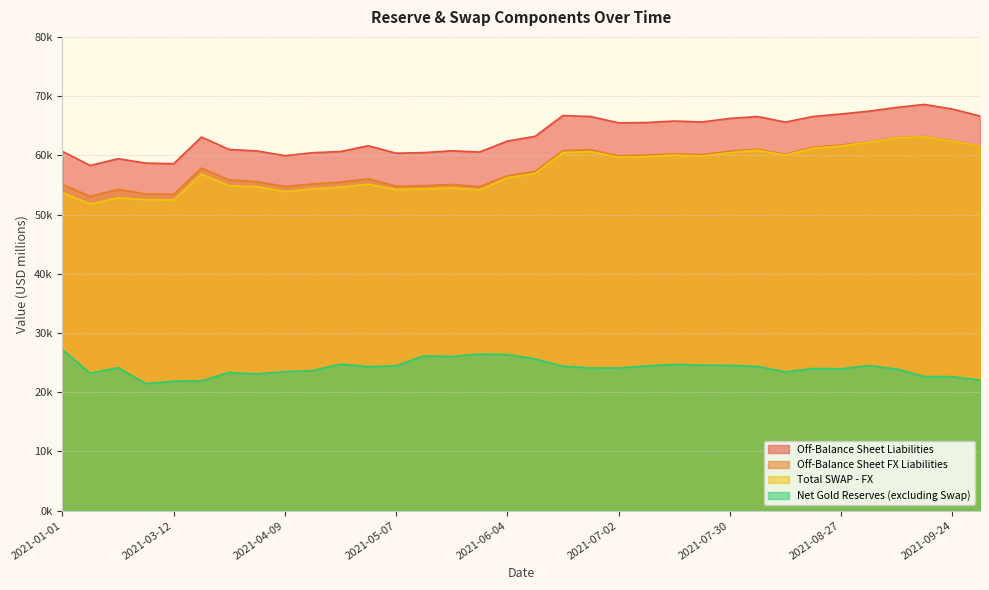

The value of Off-Balance Sheet Liabilities at 2021-07-02 is 65478.0. True or false?

True